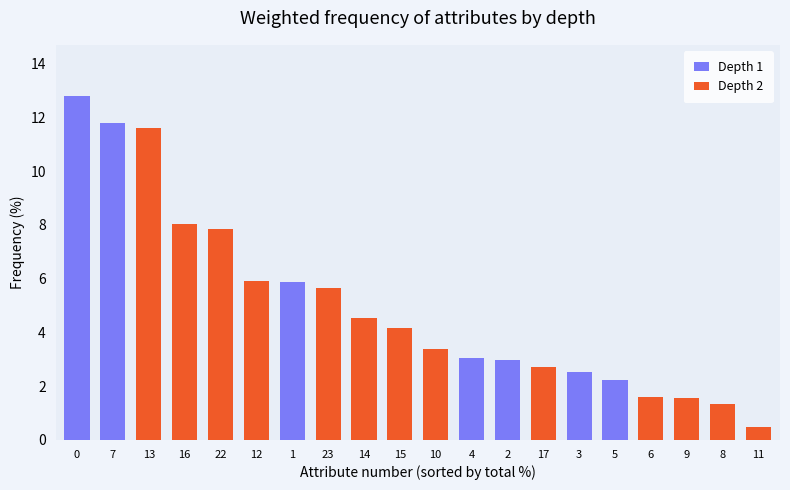

How many distinct data groups are displayed?

2